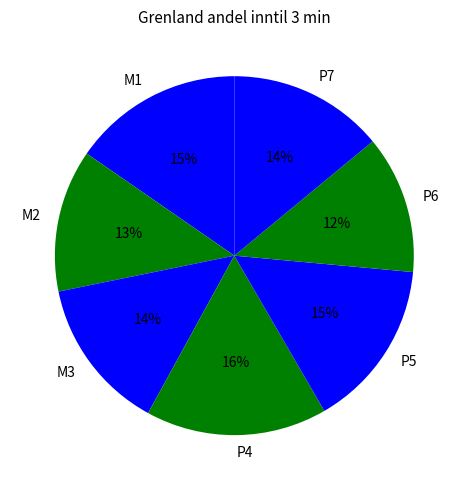

The M2 slice represents 22% of the pie. True or false?

False